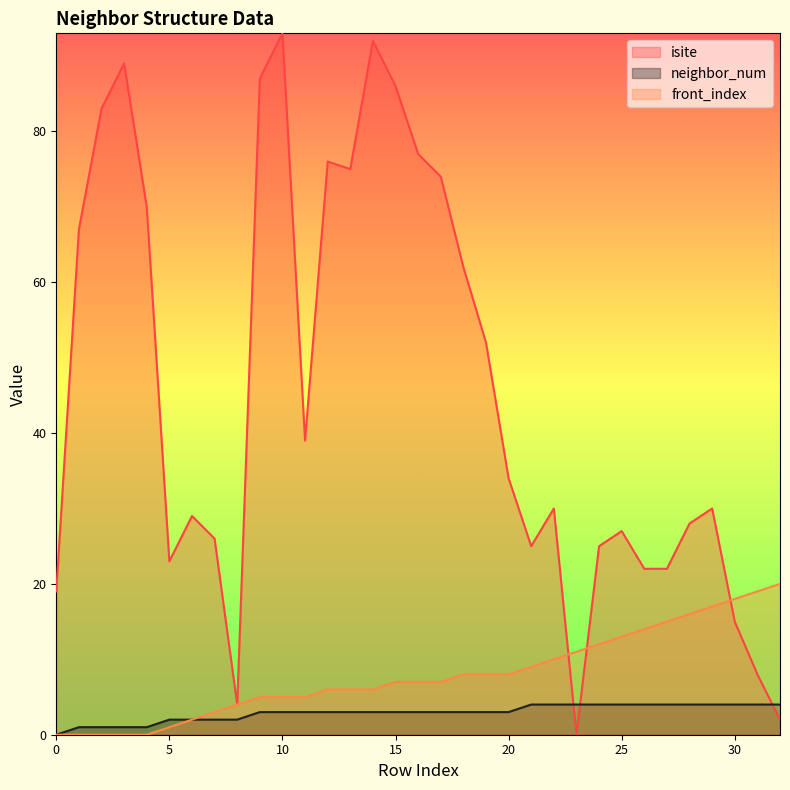

Which label corresponds to the smallest value in the chart?

23